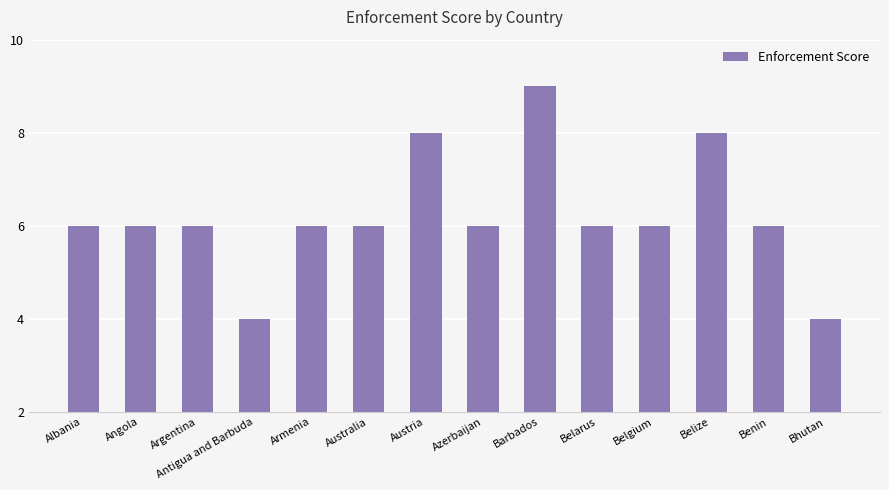

What is the difference between the values at Argentina and Belize?

2